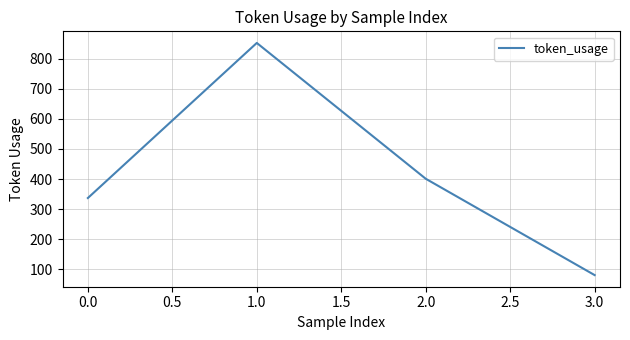

What is the sum of the values at 1.0 and 0.0?

1189